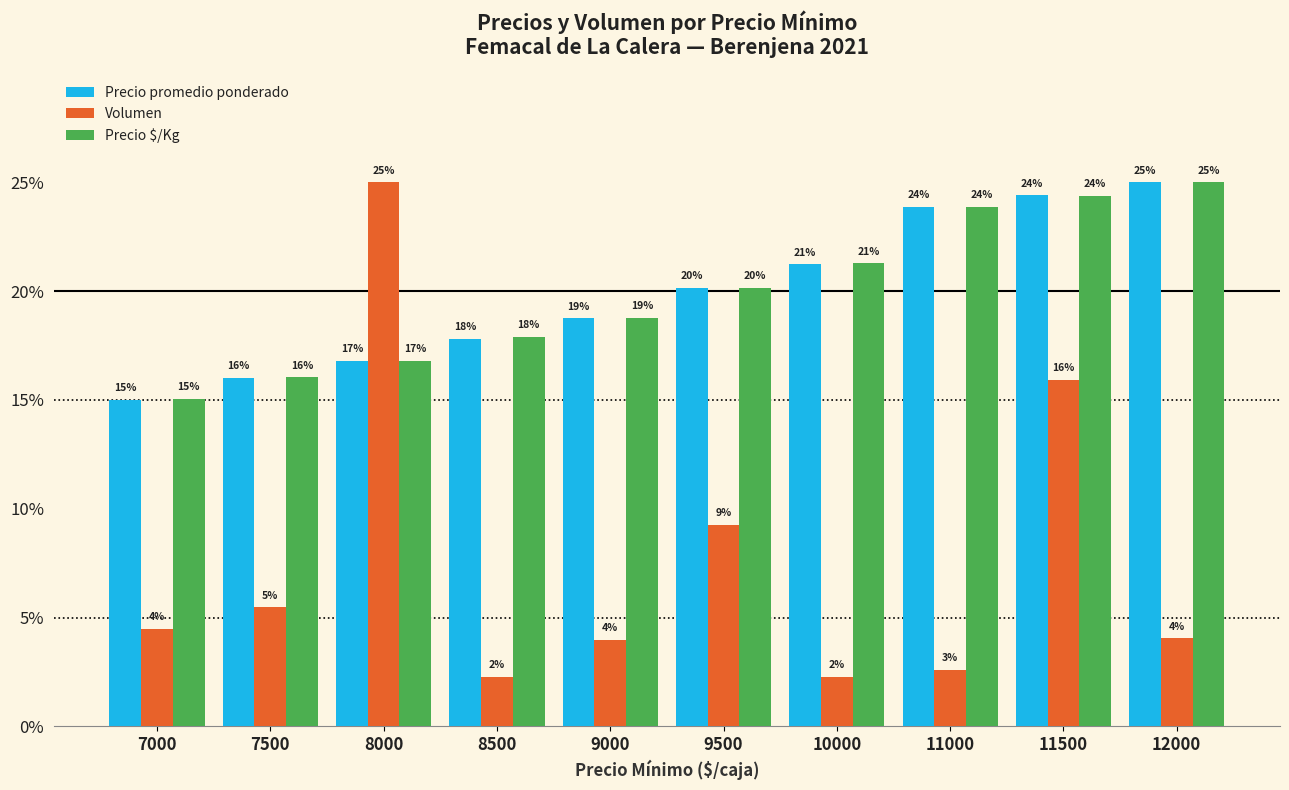

Is the value of Volumen at 10000 greater than the value of Precio $/Kg at 11500?

No